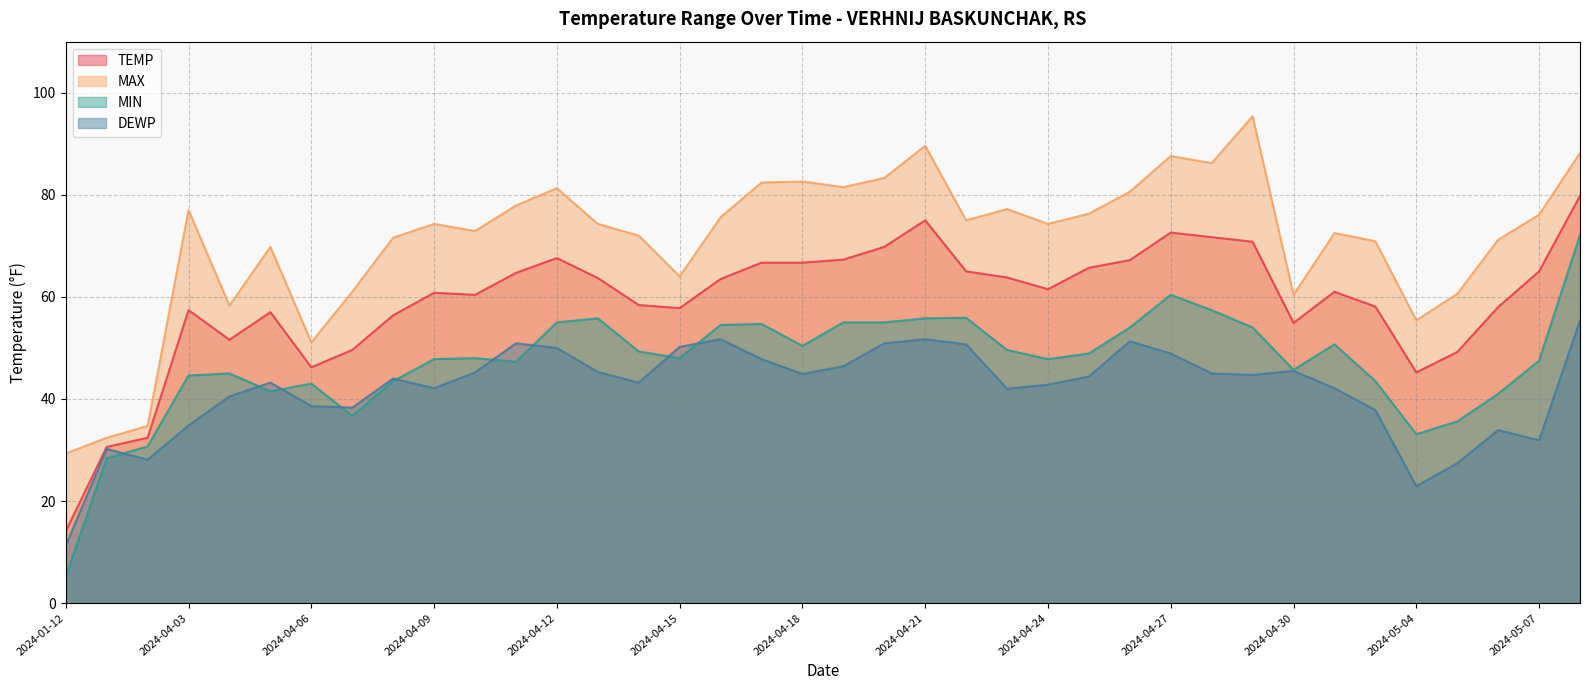

What are all the series names shown in the legend?

TEMP, MAX, MIN, DEWP